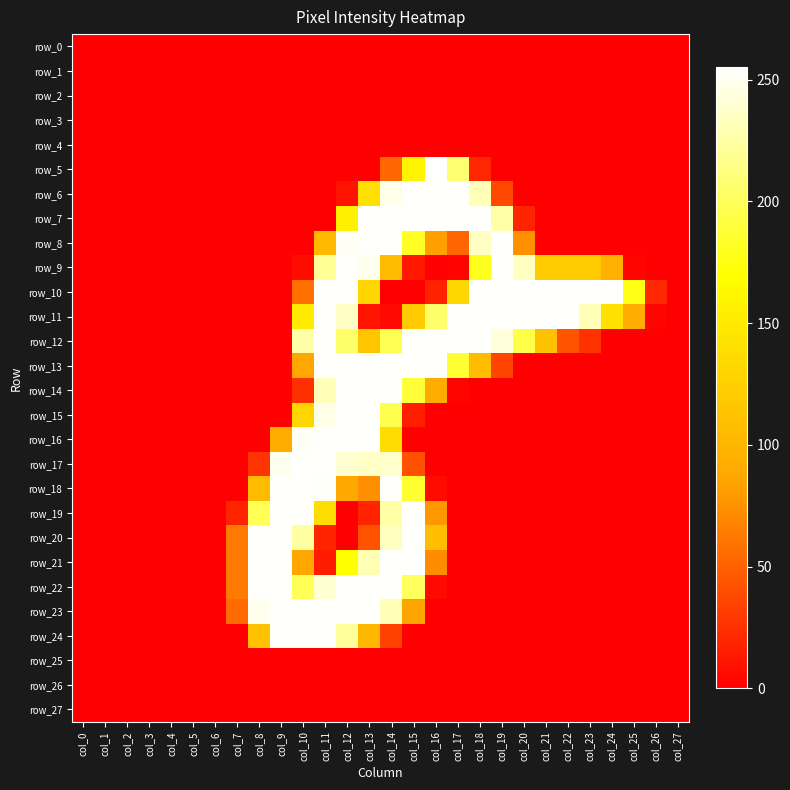

What is the spread (max minus min) of values at col_22?

254